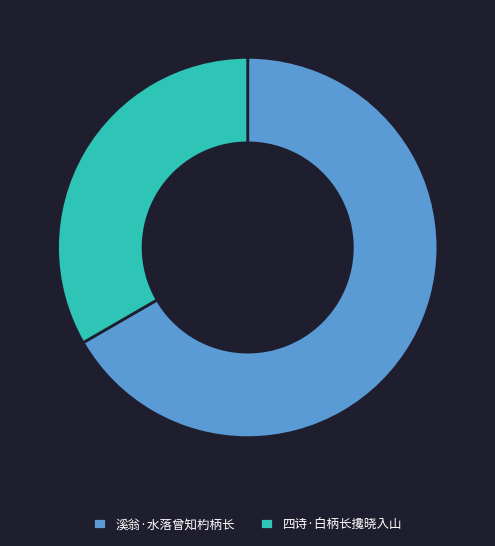

Rank the categories by value from highest to lowest.

溪翁·水落曾知杓柄长, 四诗·白柄长攙晓入山